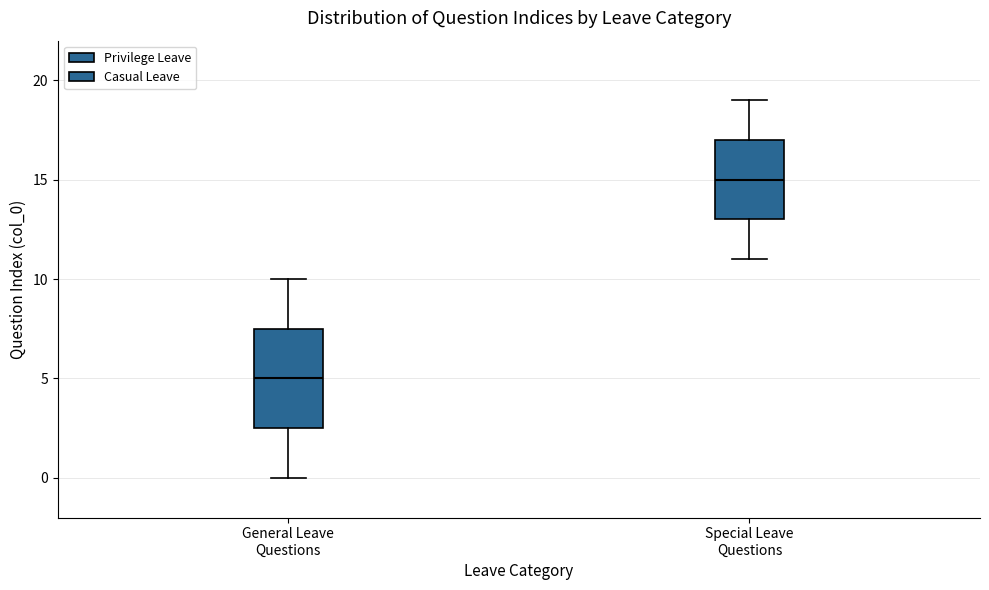

Which box is the tallest, from its lower edge to its upper edge?

General Leave Questions